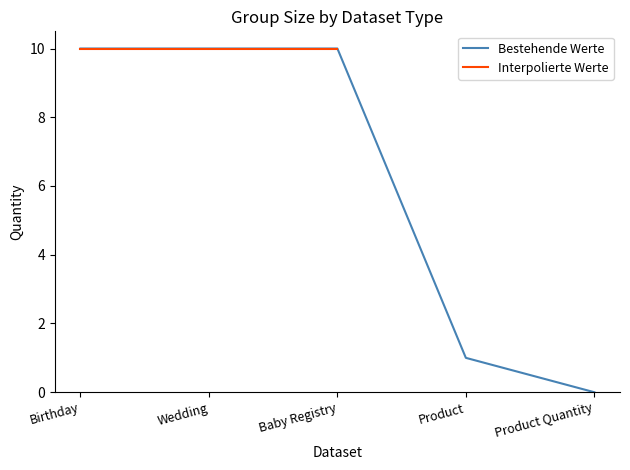

What is the difference between the values at Product Quantity and Baby Registry?

10